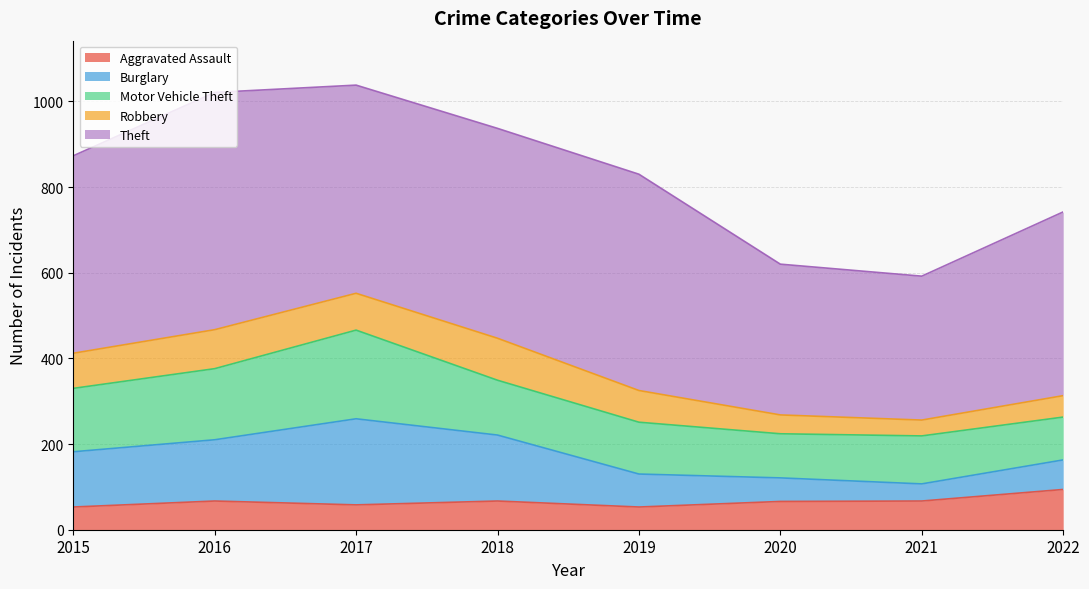

The value of Aggravated Assault at 2016 is 67. True or false?

True